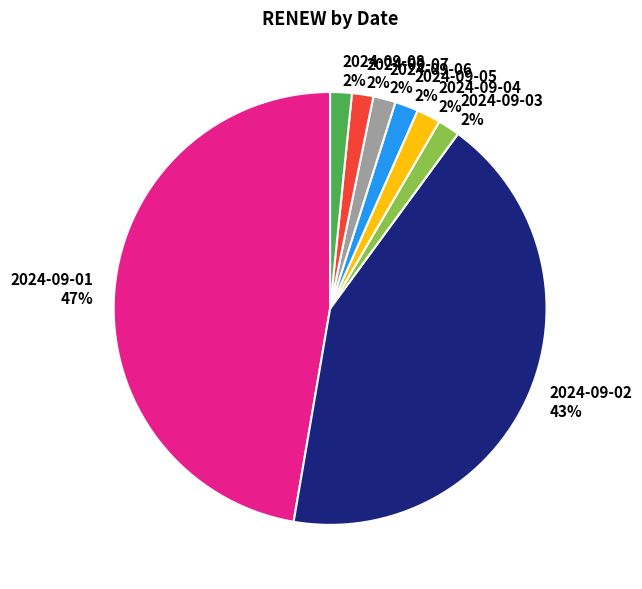

Combined, do 2024-09-01 and 2024-09-03 account for over 50%?

No